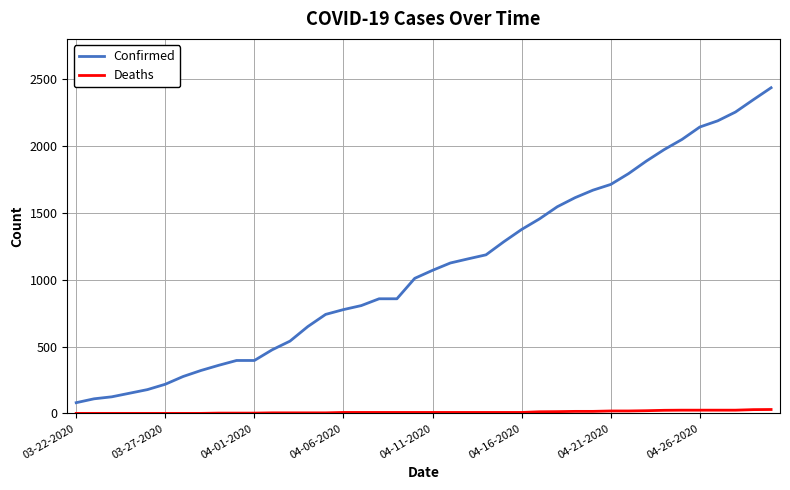

Which series has the widest spread of values?

Confirmed